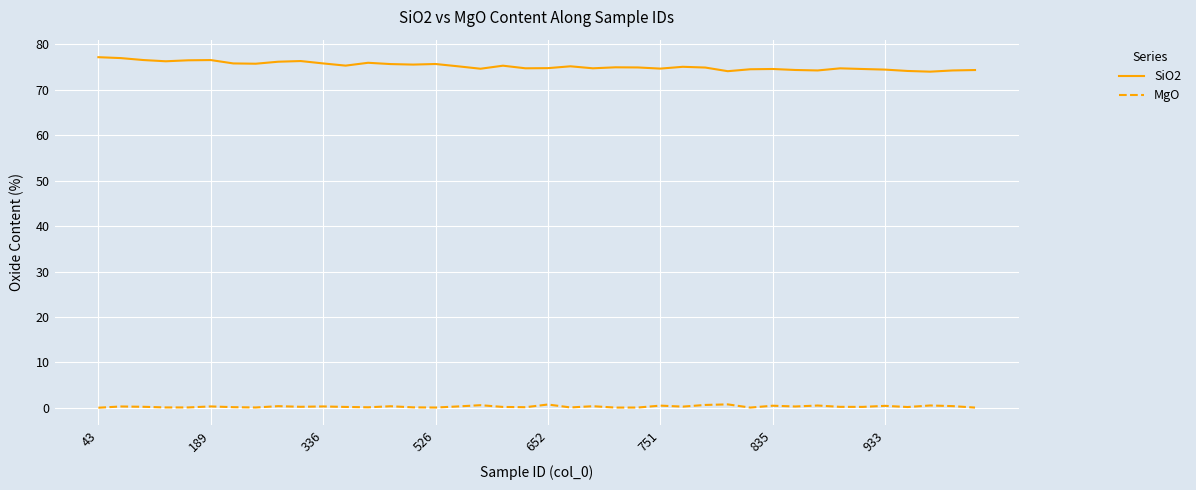

Count the number of categories in the chart.

40